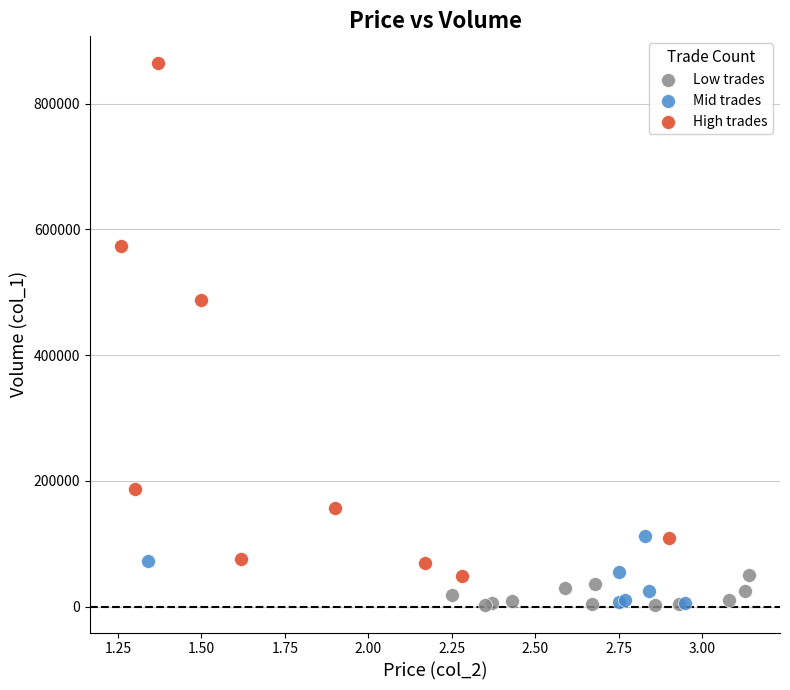

What are all the series names shown in the legend?

Low trades, Mid trades, High trades